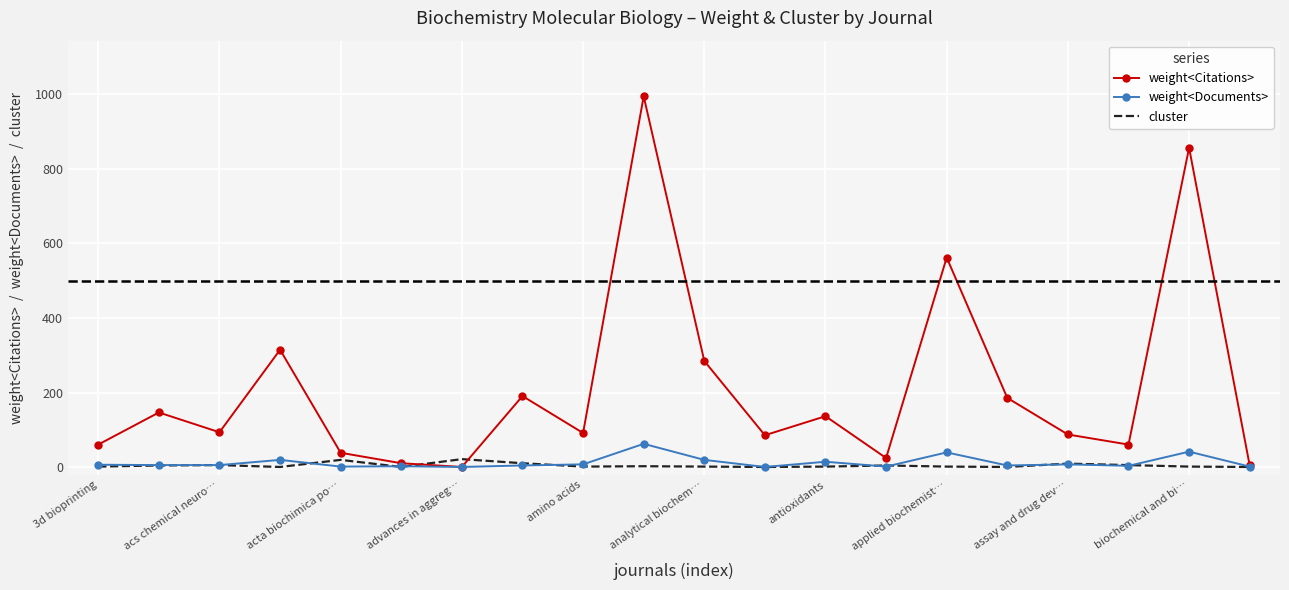

Which series has the widest spread of values?

weight<Citations>